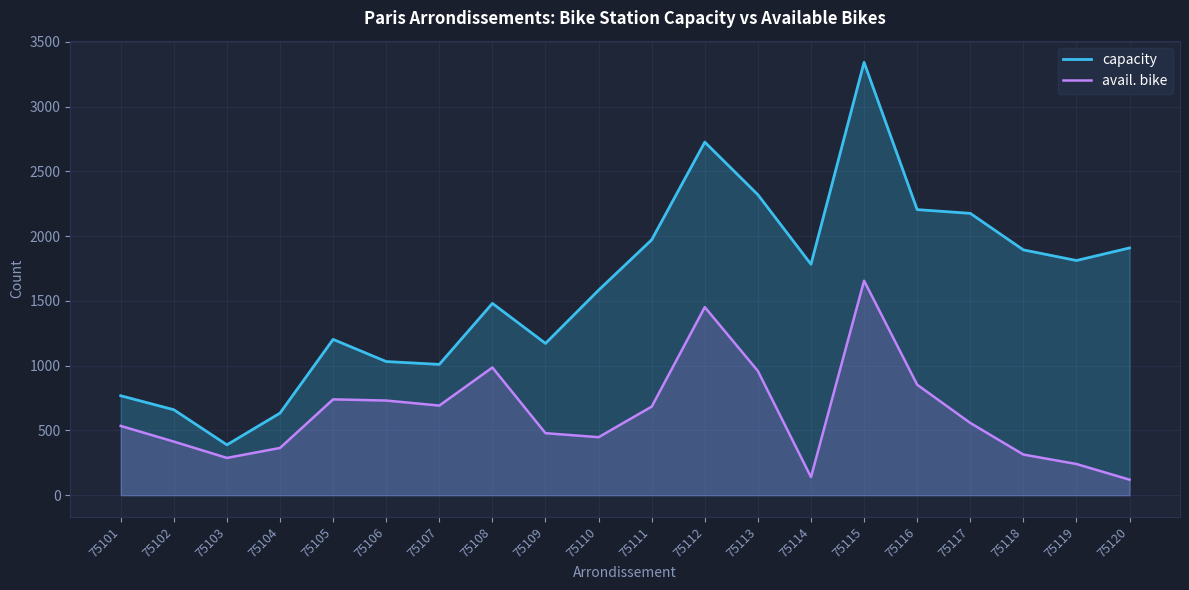

What is the value of the capacity point at the 20th from the left?

1909